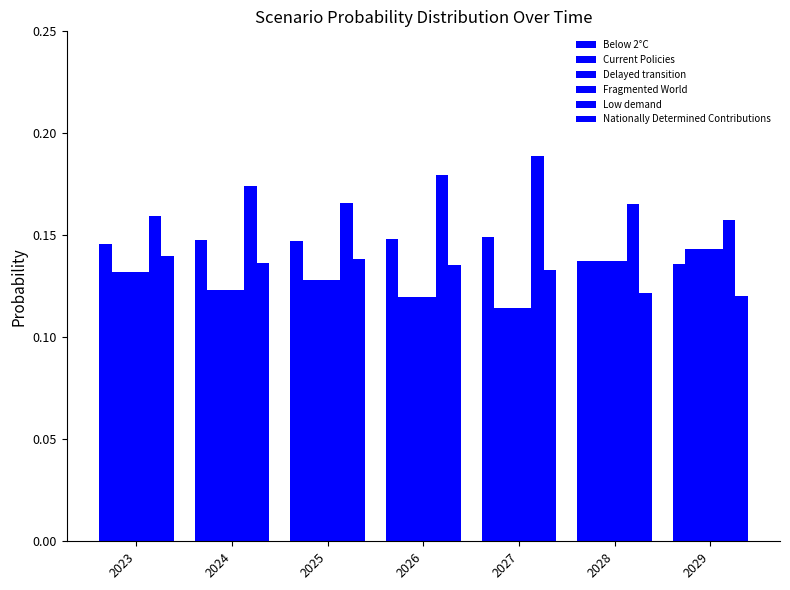

Rank the series at 2026 from lowest to highest value.

Fragmented World, Delayed transition, Current Policies, Nationally Determined Contributions, Below 2°C, Low demand